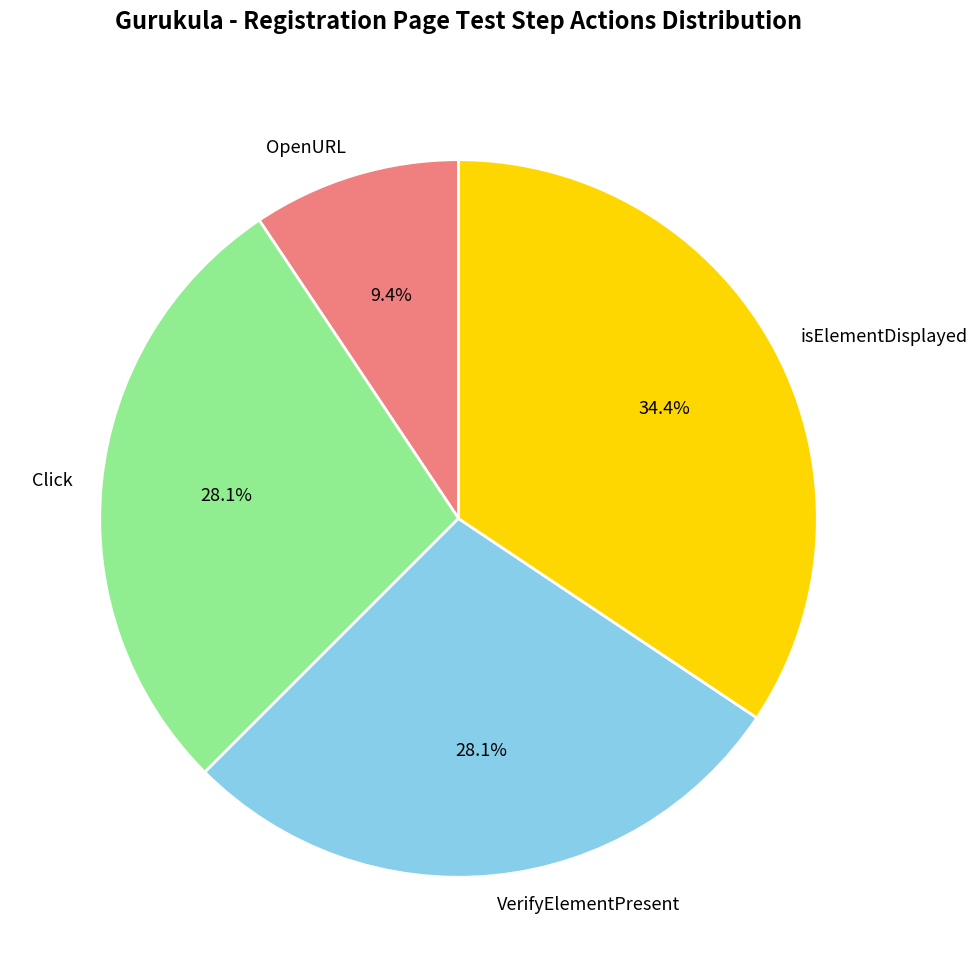

Which category has the smallest portion of the pie?

OpenURL